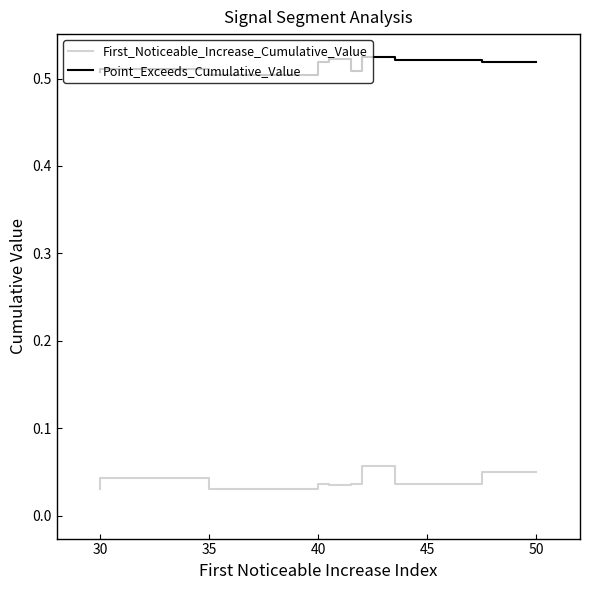

True or false: Point_Exceeds_Cumulative_Value has a value of 0.9 at 30.

False